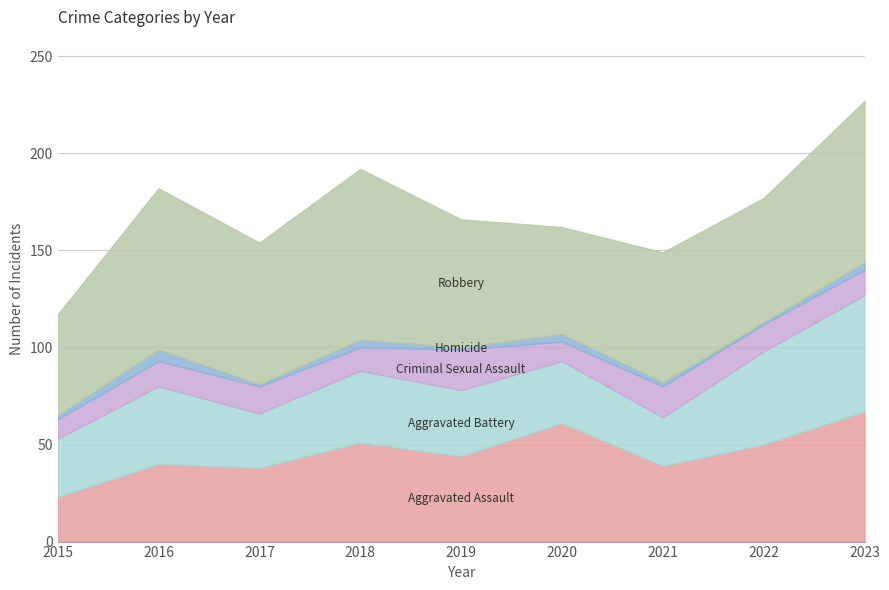

Which series has the largest total across all categories?

Robbery